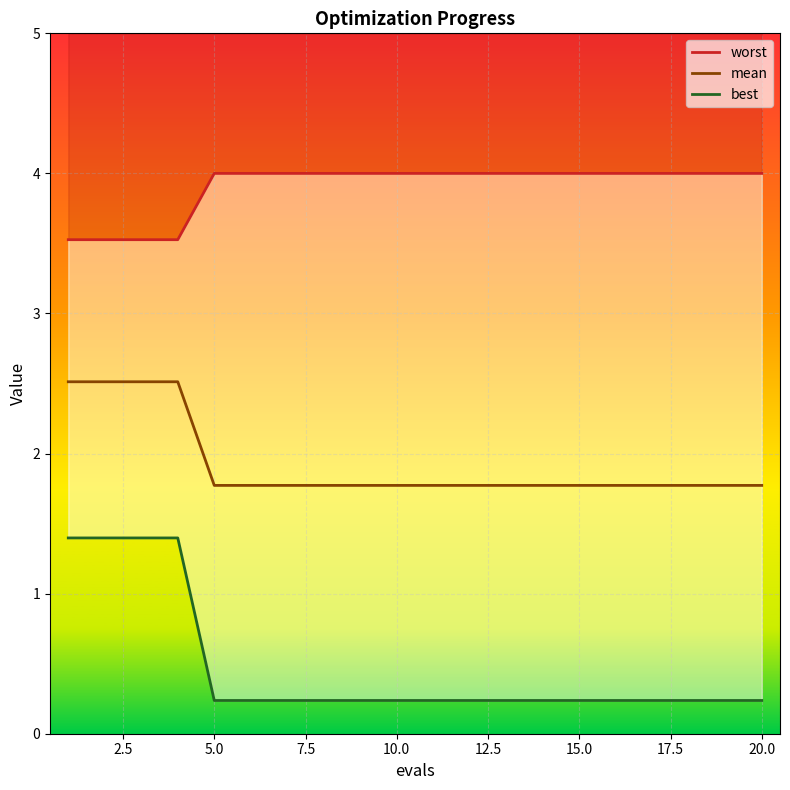

What is the maximum value for mean?

2.5